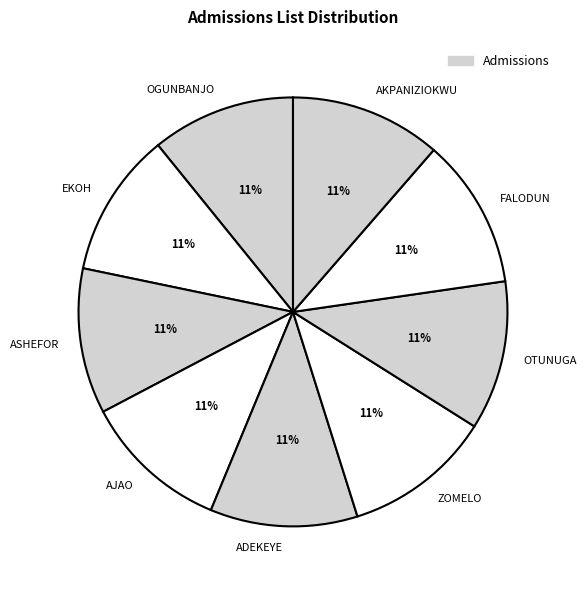

The FALODUN slice represents 11% of the pie. True or false?

True